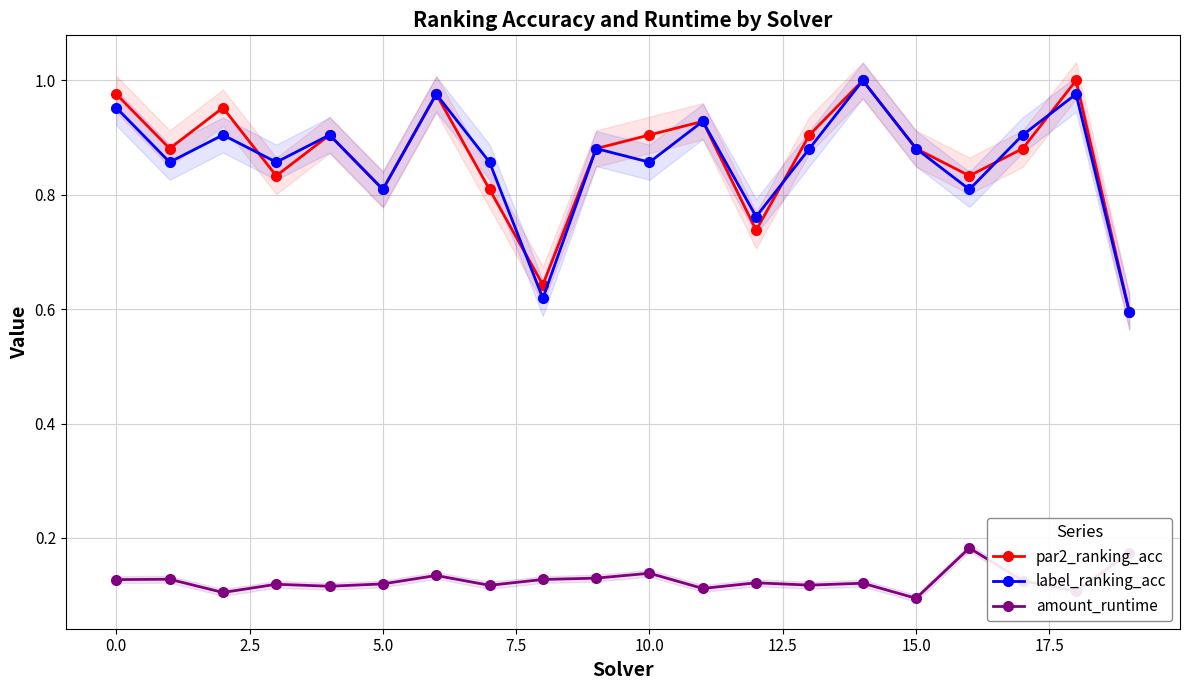

How many distinct data groups are displayed?

3